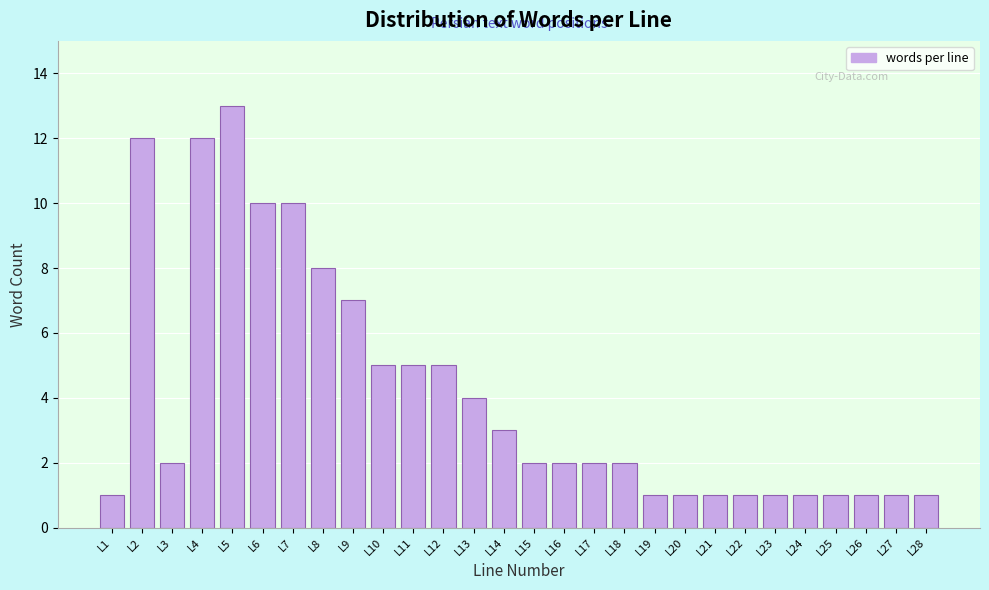

Reading left to right, list all the values displayed in this chart.

1	12	2	12	13	10	10	8	7	5	5	5	4	3	2	2	2	2	1	1	1	1	1	1	1	1	1	1